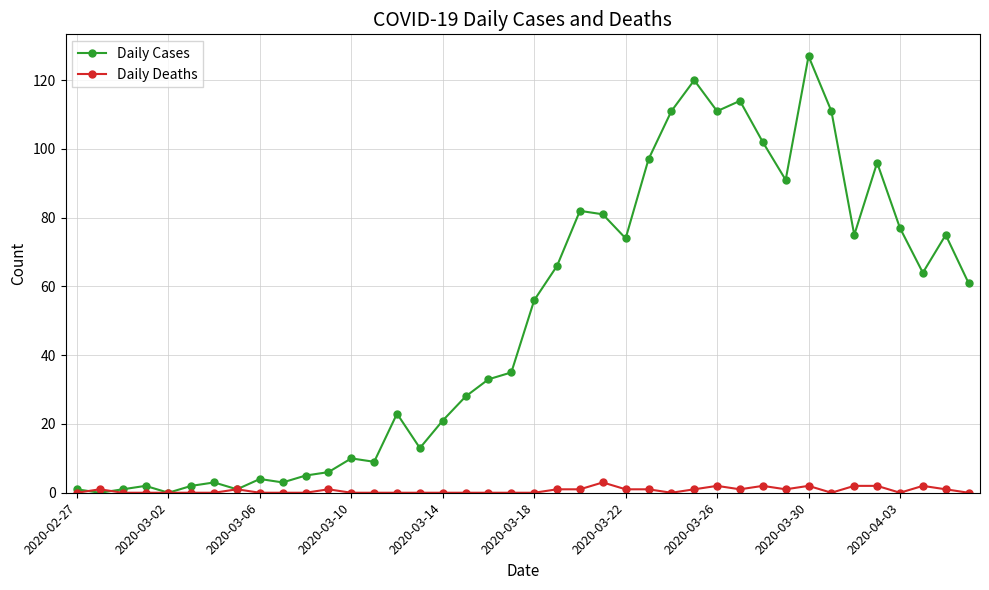

True or false: Daily Deaths has more than 1 points higher than both neighbors.

True